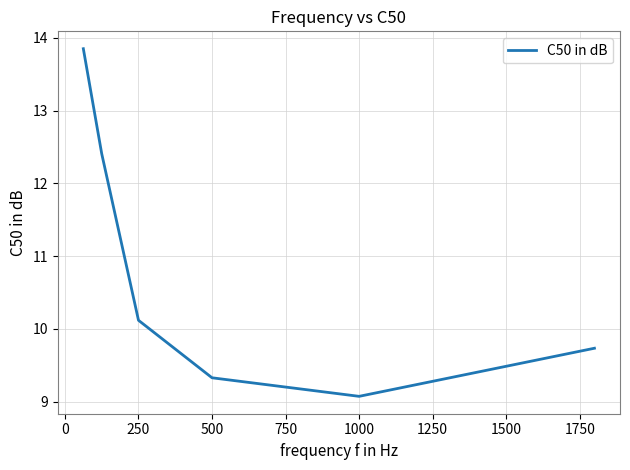

What is the smallest value displayed?

9.1